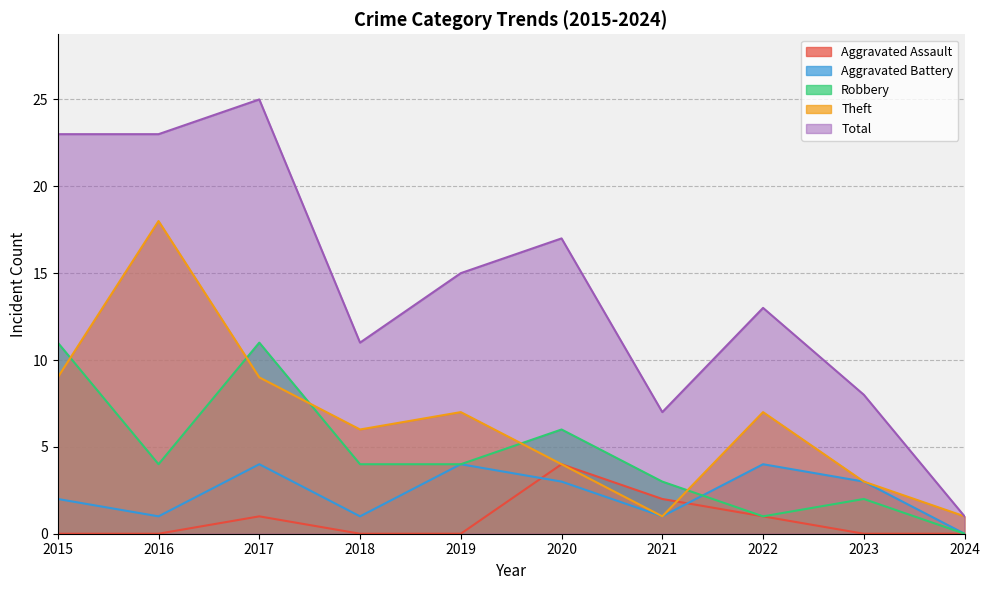

At which category is the sum across all series the highest?

2017